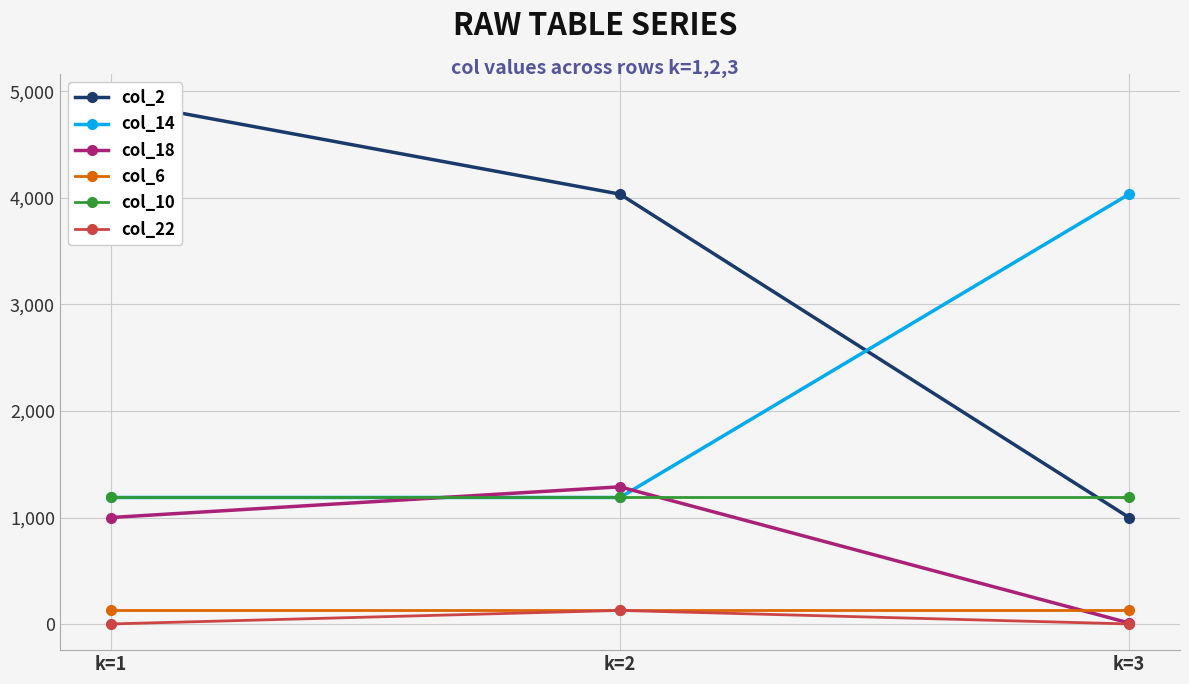

What is the value of the col_10 point at the 3rd from the left?

1188.0